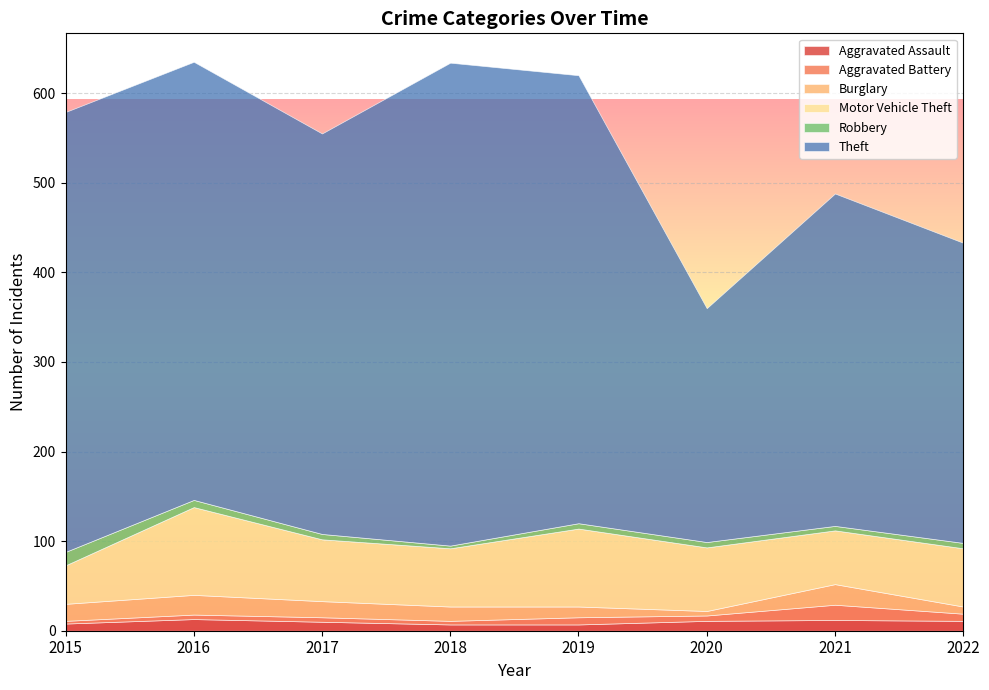

True or false: Aggravated Assault and Theft intersect in this chart.

False